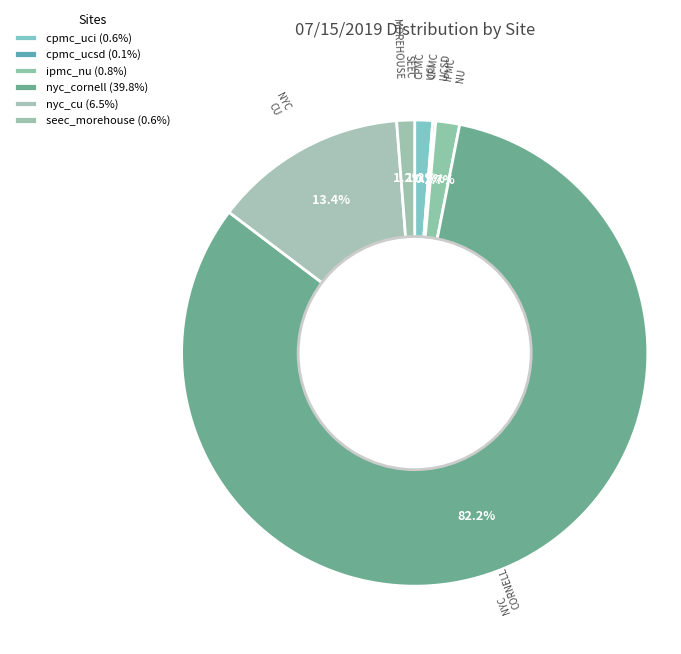

What is the majority slice?

nyc_cornell